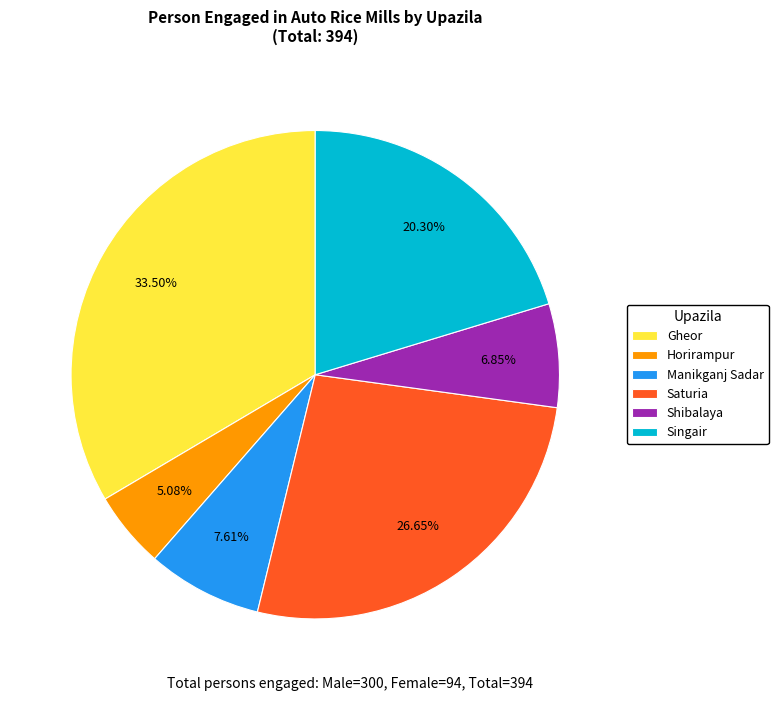

What percentage is the Singair slice, to the nearest percent?

20%